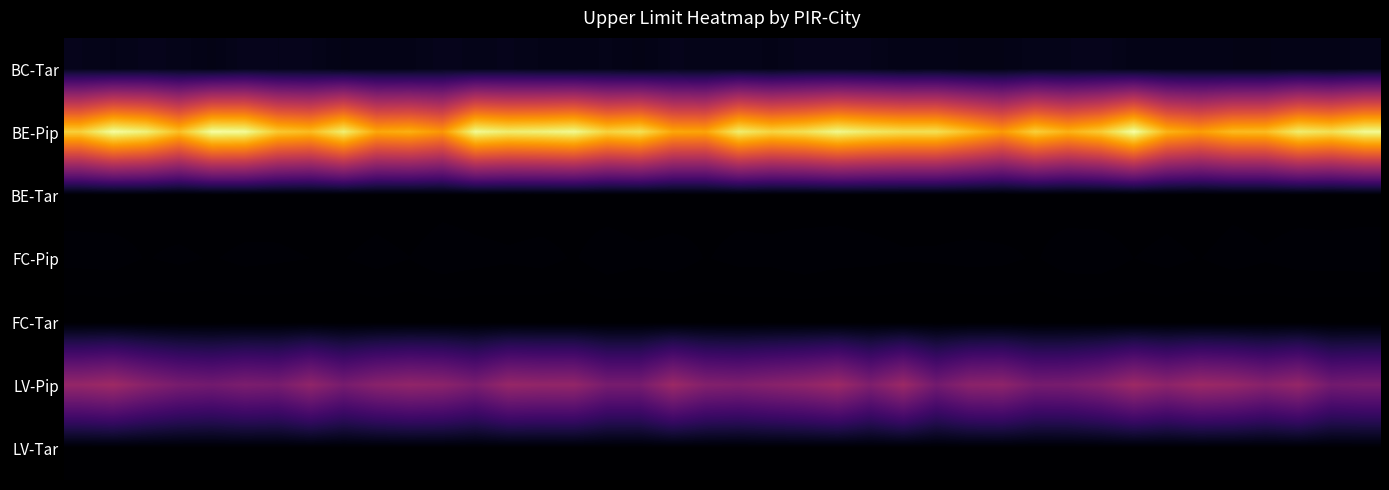

Reading left to right, transcribe all the data shown in this chart.

BC-Tar: 7.2	6.6	7.4	7.1	5.9	7.6	7.2	7.3	5.9	6.6	6.4	7.6	7.0	7.3	6.6	6.1	6.8	5.8	7.4	7.0	7.2	6.4	7.6	7.5	7.3	6.1	6.6	5.8	6.0	7.1	7.2	7.6	6.3	6.4	6.6	6.1	6.0	6.6	6.1	7.0
BE-Pip: 131.1	146.9	141.6	126.1	146.9	145.8	129.1	125.1	140.9	119.1	121.6	113.8	145.1	140.2	141.8	144.8	131.9	136.3	119.1	118.1	140.3	132.4	136.2	144.2	139.0	135.7	136.0	125.7	114.8	131.0	122.1	129.9	147.7	122.9	115.9	124.8	125.3	140.1	135.9	145.0
BE-Tar: 1.2	1.1	1.2	1.0	1.0	1.0	1.2	1.1	1.0	1.1	1.0	1.2	1.1	1.1	1.0	1.2	1.1	1.0	1.0	1.3	1.2	1.2	1.0	1.3	1.2	1.2	1.1	1.0	1.0	1.2	1.1	1.0	1.0	1.1	1.0	1.2	1.2	1.2	1.1	1.2
FC-Pip: 1.7	1.7	1.4	1.6	1.4	1.6	1.6	1.5	1.4	1.7	1.5	1.8	1.7	1.6	1.7	1.4	1.9	1.6	1.8	1.4	1.6	1.6	1.9	1.7	1.6	1.5	1.6	1.6	1.6	1.4	1.8	1.8	1.5	1.7	1.4	1.7	1.5	1.7	1.7	1.8
FC-Tar: 0.3	0.4	0.3	0.3	0.4	0.3	0.4	0.4	0.3	0.4	0.3	0.4	0.3	0.4	0.3	0.3	0.4	0.4	0.4	0.4	0.4	0.4	0.4	0.3	0.4	0.4	0.3	0.3	0.4	0.3	0.4	0.3	0.3	0.4	0.3	0.3	0.4	0.4	0.3	0.3
LV-Pip: 59.9	63.1	55.3	49.4	47.2	50.8	49.2	58.2	49.0	55.4	58.5	56.6	50.3	60.3	58.8	59.2	49.1	49.0	62.3	53.6	52.0	55.1	58.0	62.8	51.7	62.3	47.4	56.2	57.5	48.7	49.3	53.9	63.0	56.8	62.4	60.3	54.7	60.0	47.3	48.8
LV-Tar: 0.8	0.8	0.7	0.7	0.8	0.8	0.8	0.7	0.7	0.7	0.8	0.8	0.7	0.7	0.7	0.8	0.8	0.7	0.6	0.8	0.7	0.8	0.7	0.7	0.8	0.7	0.7	0.7	0.7	0.6	0.6	0.7	0.6	0.8	0.8	0.7	0.7	0.7	0.8	0.8